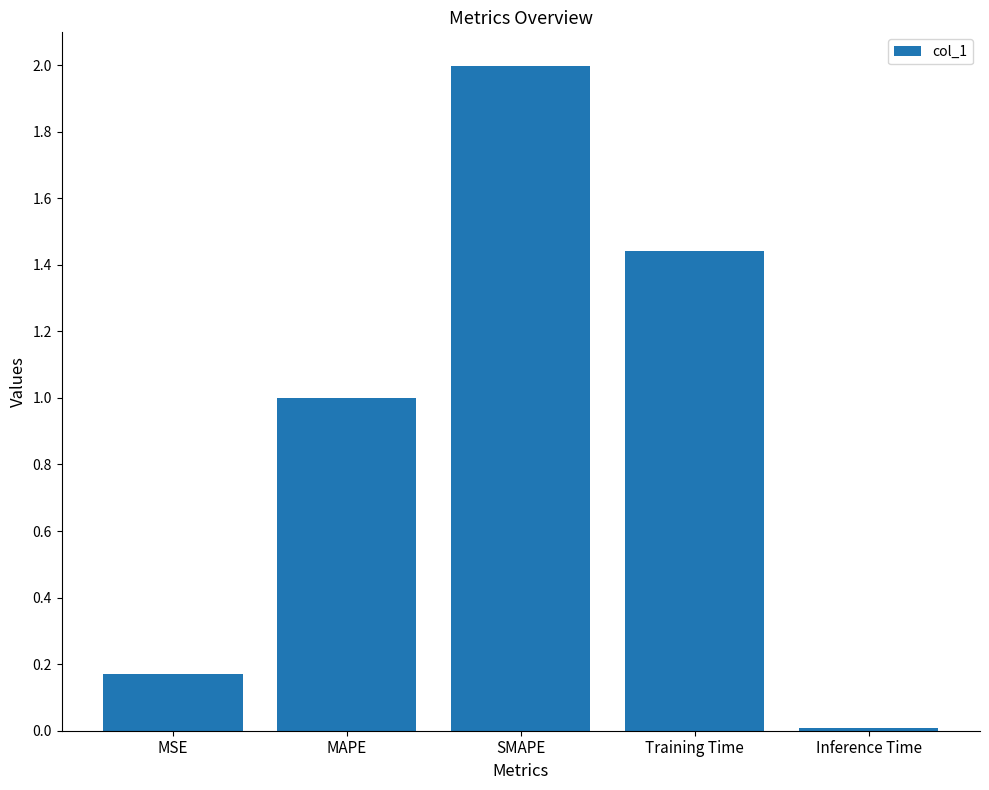

Are the bars horizontal?

No